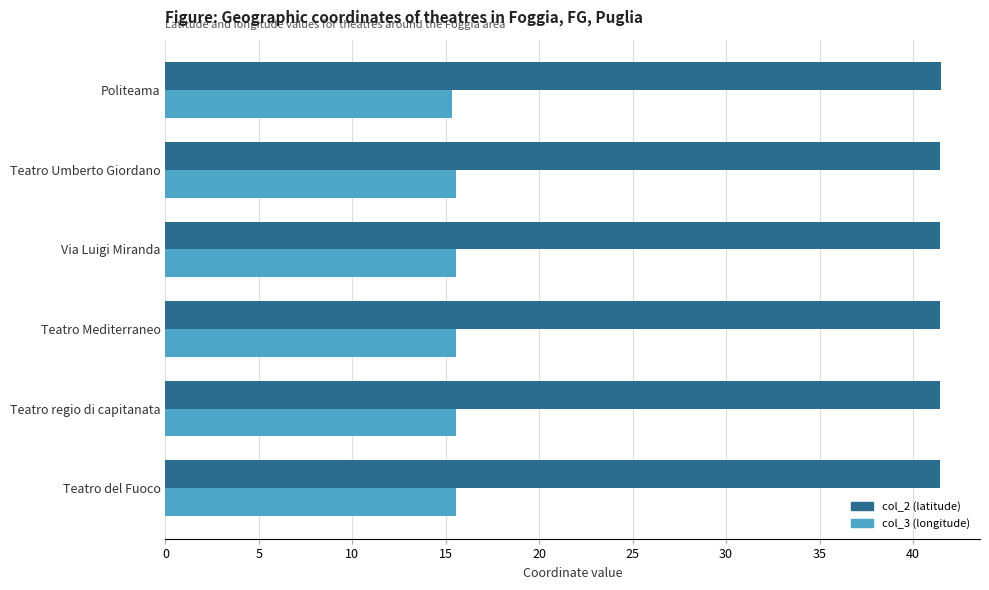

What is the difference between the highest and lowest values at Teatro del Fuoco?

25.9